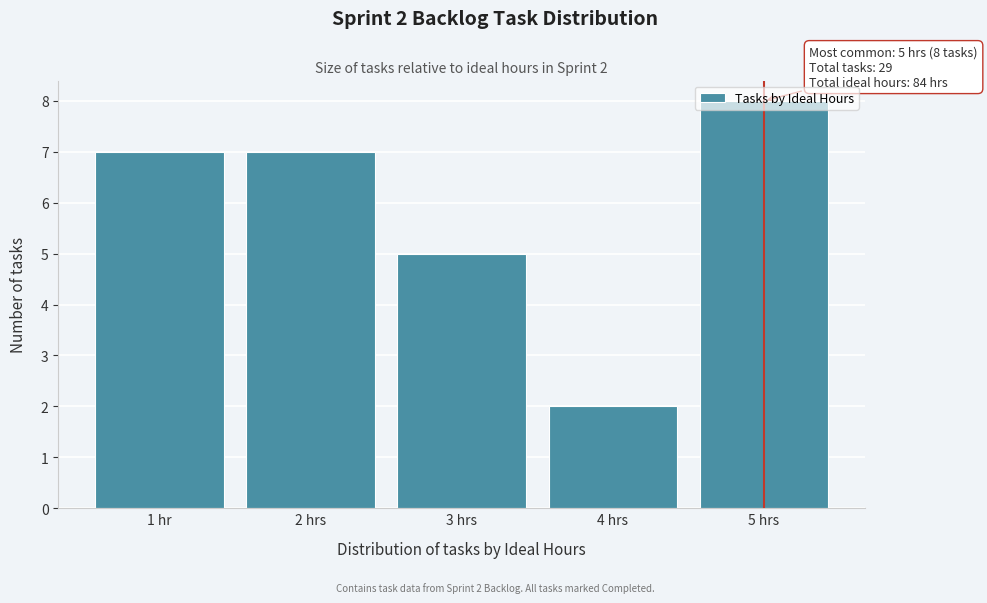

What is the change in value from 1 hr to 5 hrs?

+1